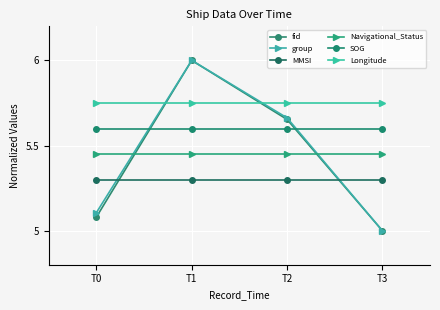

How many group values are between 5 and 6?

4